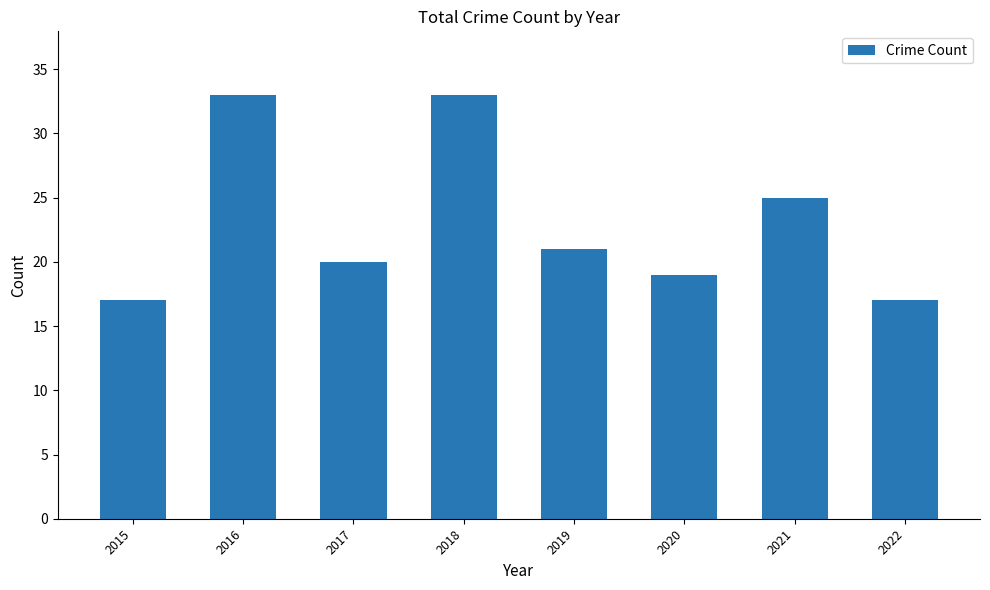

True or false: the data shows 25 at 2021.

True